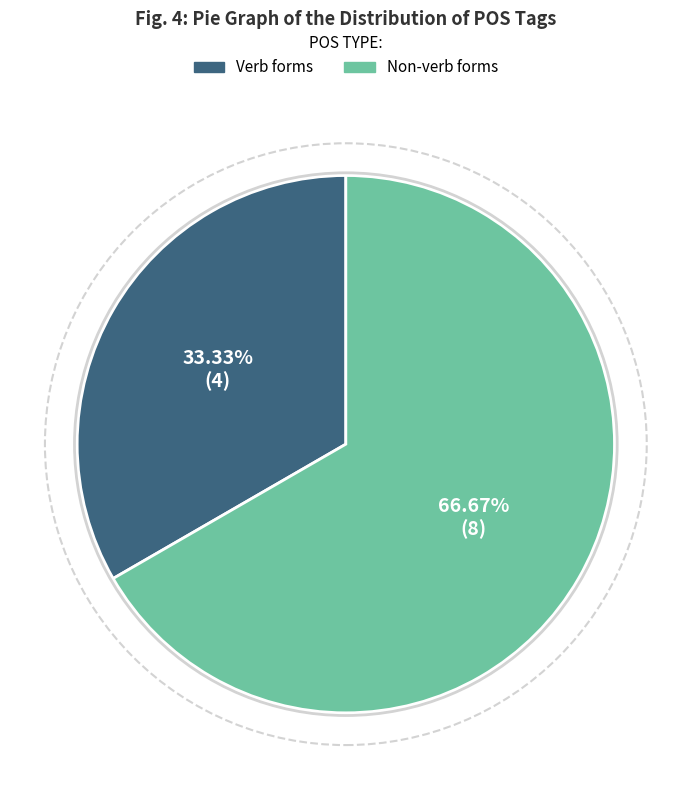

Does any single category account for the majority?

Yes